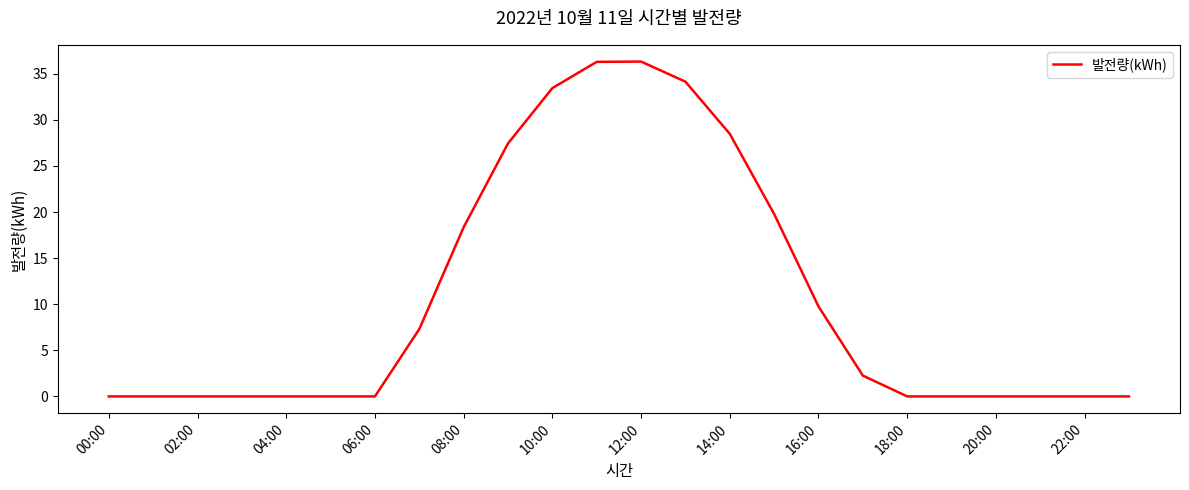

What is the maximum value shown in the chart?

36.3